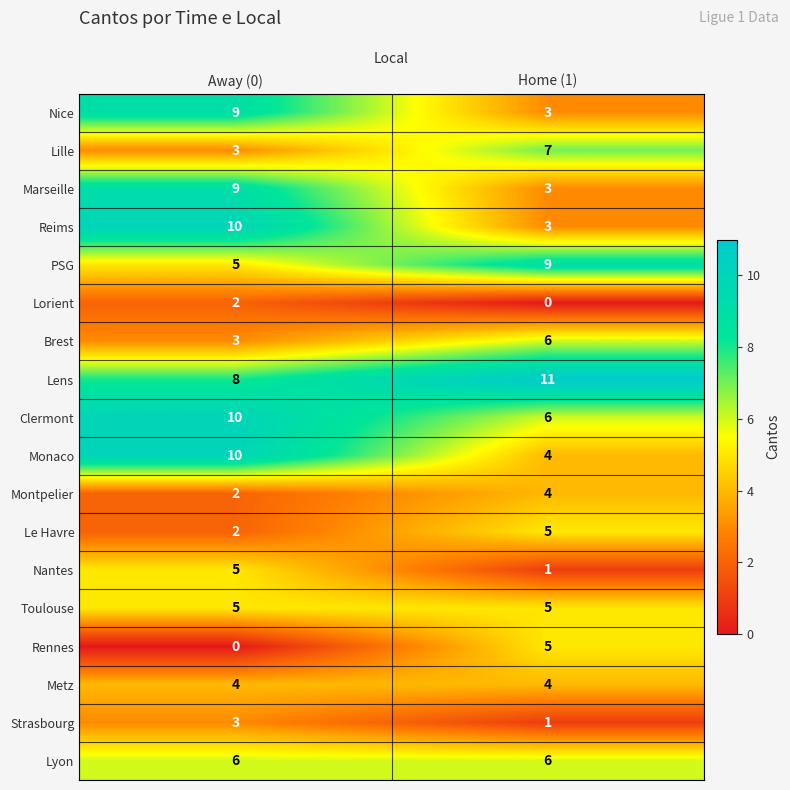

What is the sum of the Brest values at Away (0) and Home (1)?

9